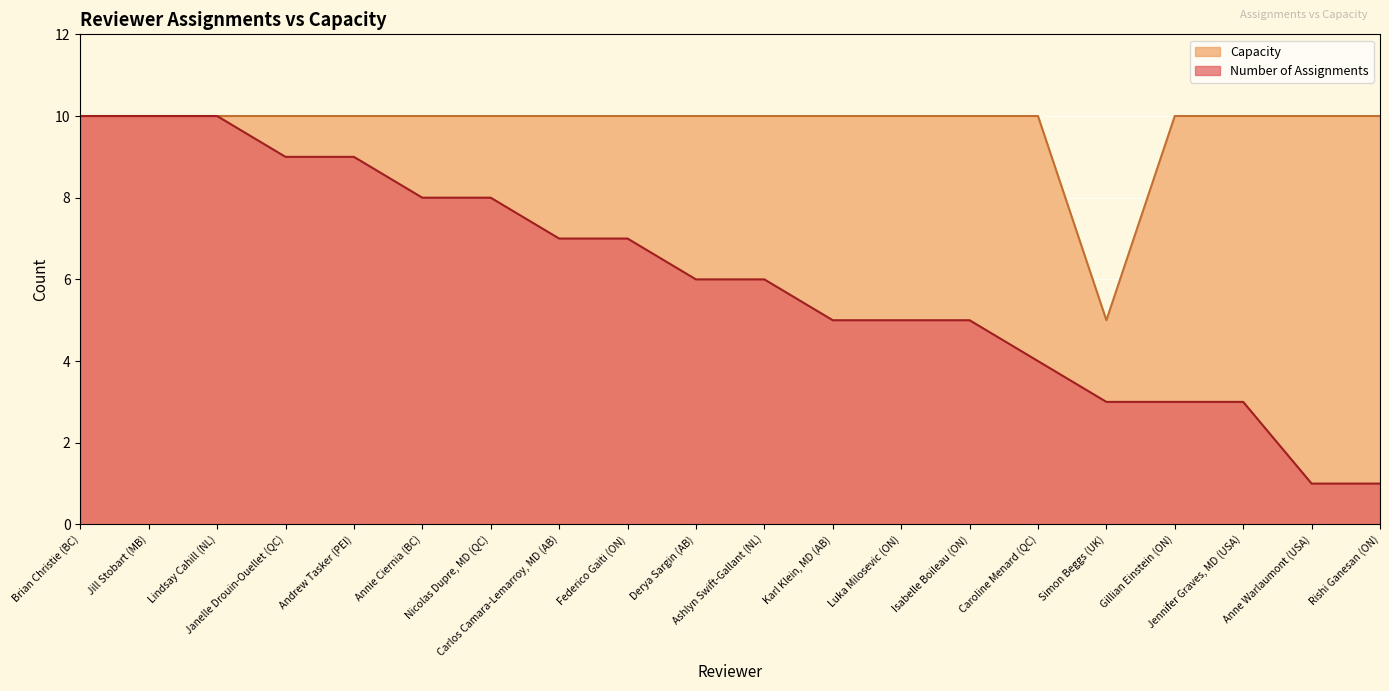

List the series in order of their overall mean, lowest first.

Number of Assignments, Capacity